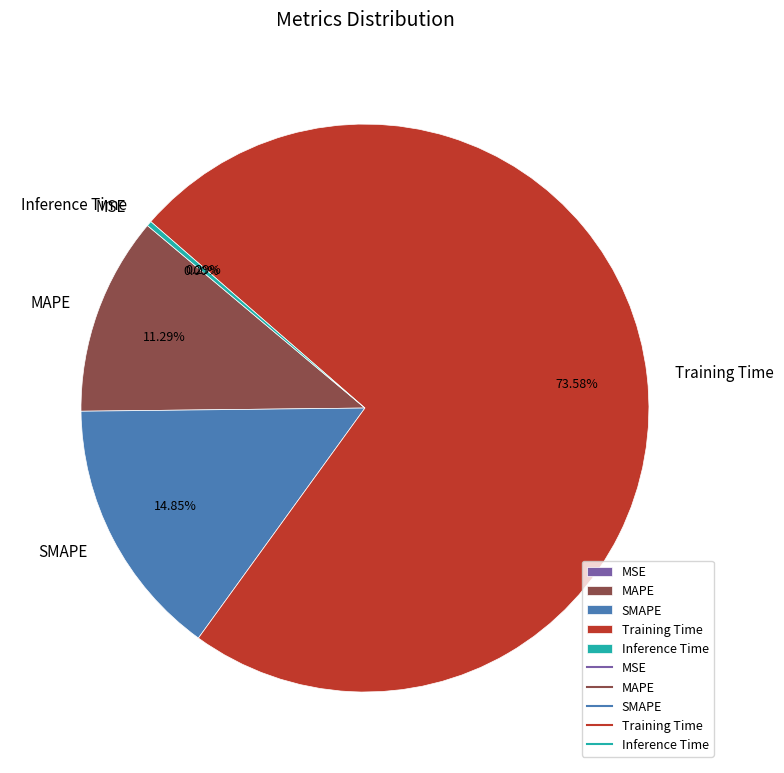

Which slice represents more than half of the pie?

Training Time